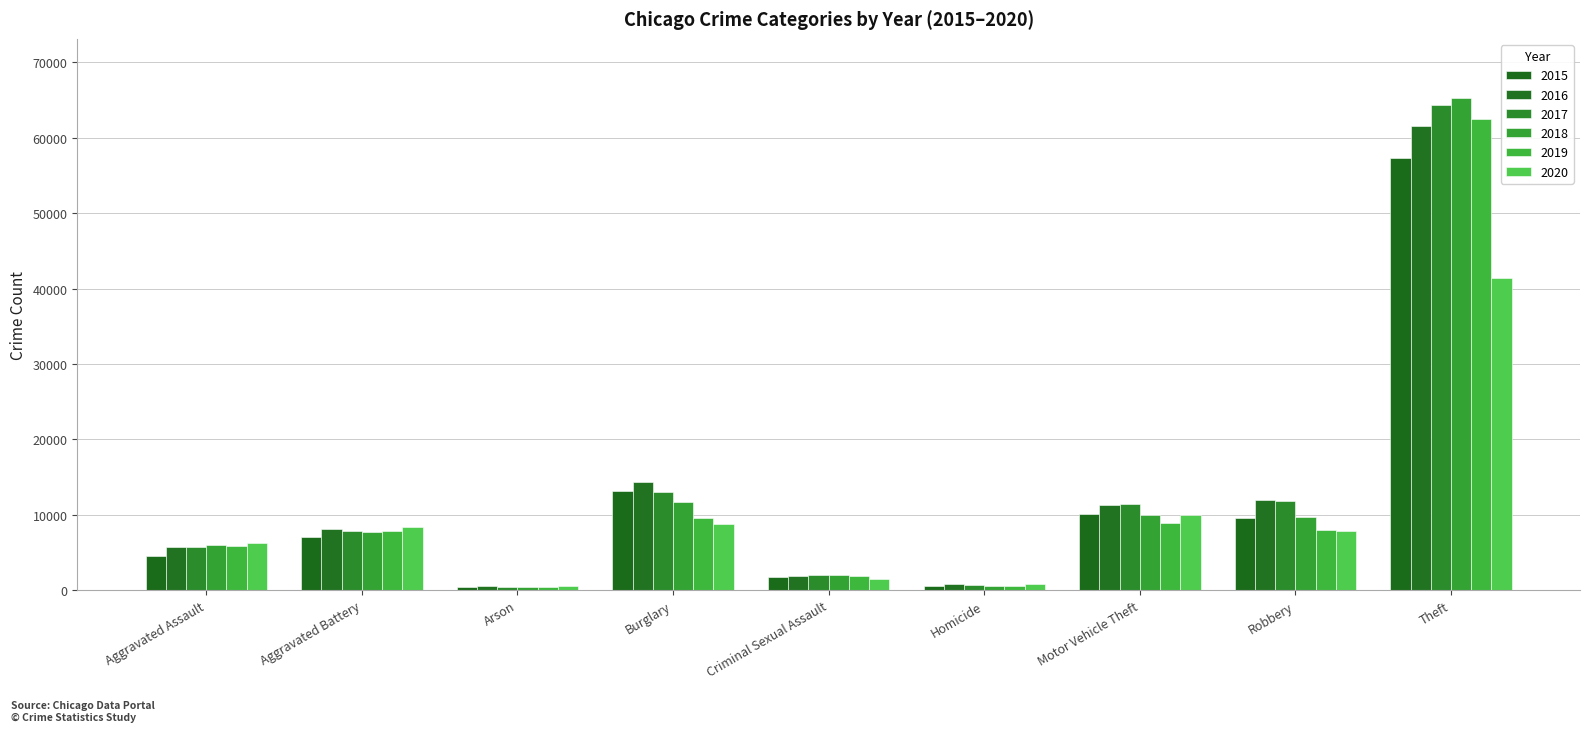

Rank the series by their maximum value, from highest to lowest.

2018, 2017, 2019, 2016, 2015, 2020